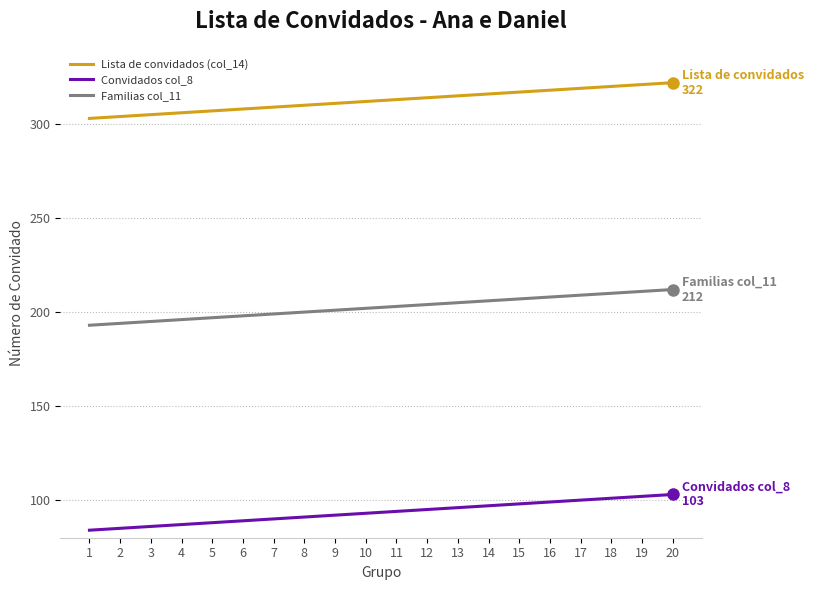

What value does the Convidados col_8 series have at 7?

90